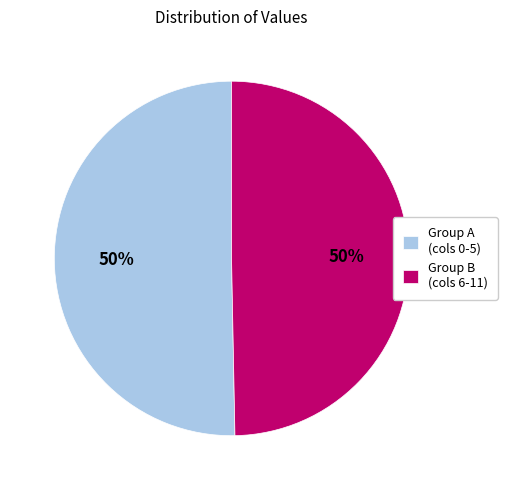

To the nearest percent, what portion does Group B (cols 6-11) represent?

50%